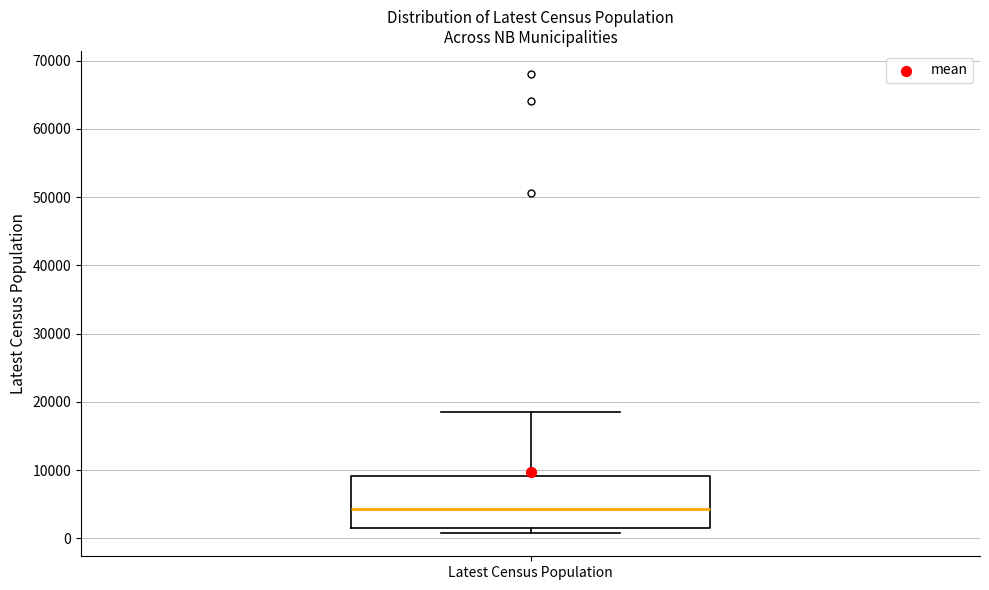

Where does the median line of the box for Latest Census Population sit on the y-axis? The values are not printed on the chart, so give them approximately, as read against the axis.

4000